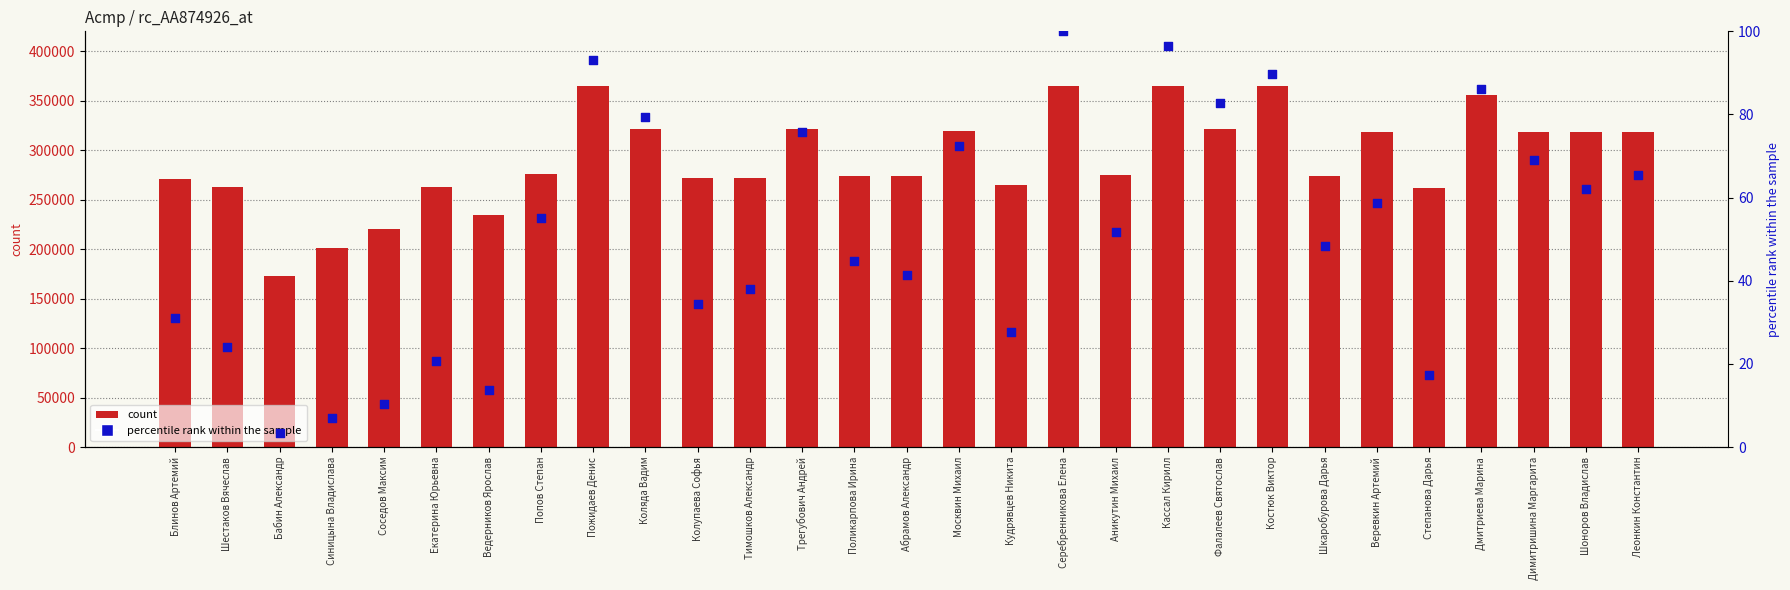

Which series has the largest total across all categories?

count